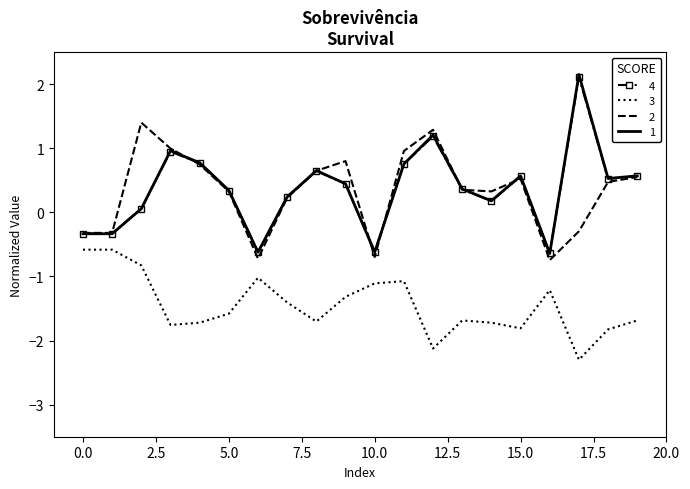

What is the maximum value shown in the chart?

2.2